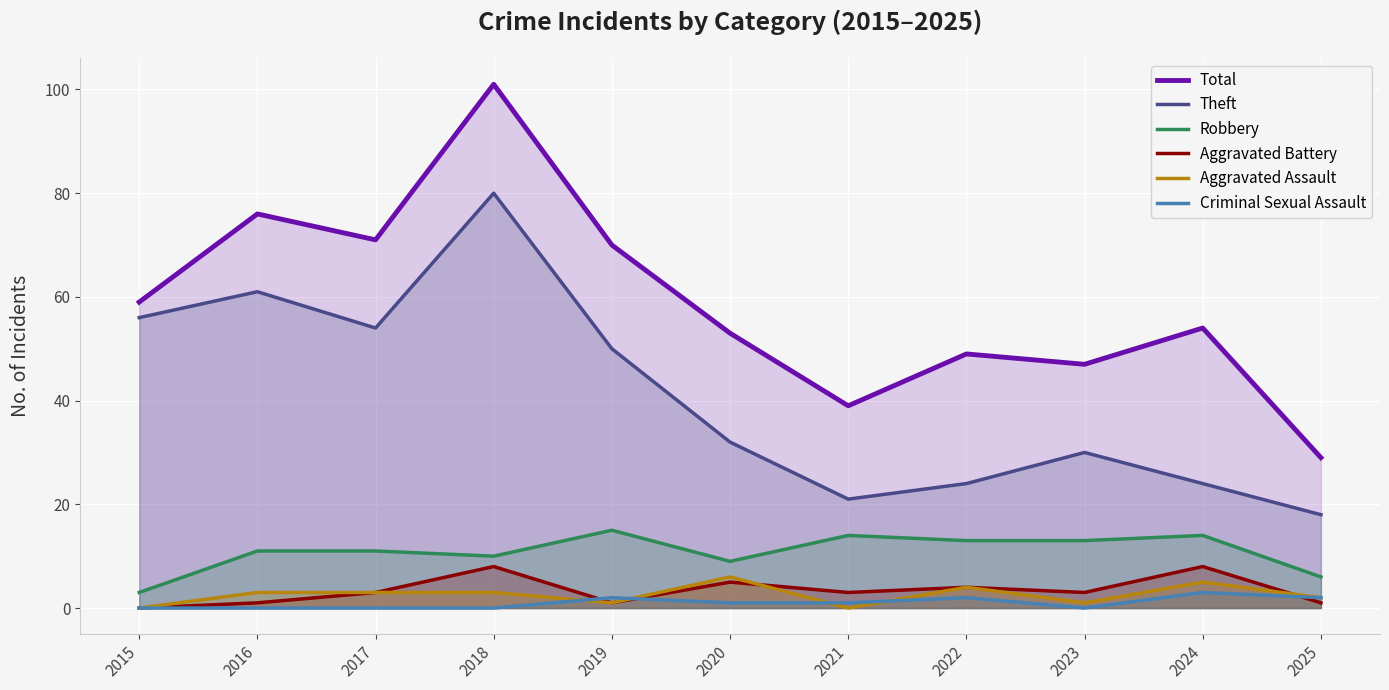

Reading left to right, list all the values displayed in this chart.

Total: 59	76	71	101	70	53	39	49	47	54	29
Theft: 56	61	54	80	50	32	21	24	30	24	18
Robbery: 3	11	11	10	15	9	14	13	13	14	6
Aggravated Battery: 0	1	3	8	1	5	3	4	3	8	1
Aggravated Assault: 0	3	3	3	1	6	0	4	1	5	2
Criminal Sexual Assault: 0	0	0	0	2	1	1	2	0	3	2